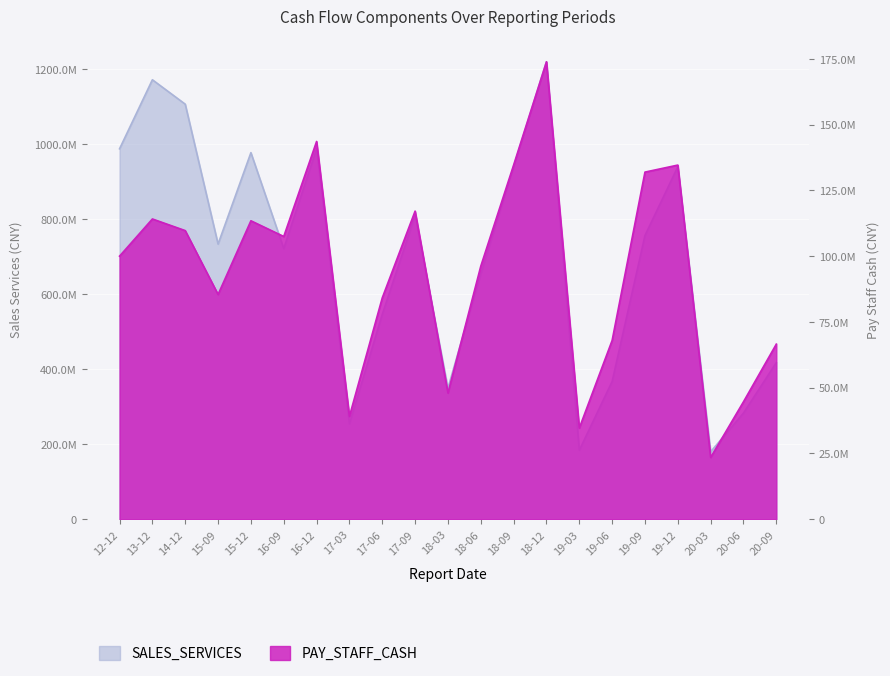

Reading left to right, extract all data points from this chart.

SALES_SERVICES: 987897546.5	1171972935.8	1106866285.6	733757838.6	977609534.4	721781160.9	987693602.2	254592780.7	546215583.9	809570427.4	349549365.6	653736965.6	940000574.9	1219931966.2	183944036.0	367373551.6	756703585.7	940000574.9	179913017.2	283122094.6	417785640.8
PAY_STAFF_CASH: 99989546.8	114115453.5	109693041.9	85425263.6	113430318.0	107460114.6	143575462.8	39103315.2	84132498.0	117105933.3	47973695.2	96169598.3	134596191.5	173857302.7	34644405.3	67952231.1	131928648.8	134596191.5	23498067.8	44644419.0	66551276.2